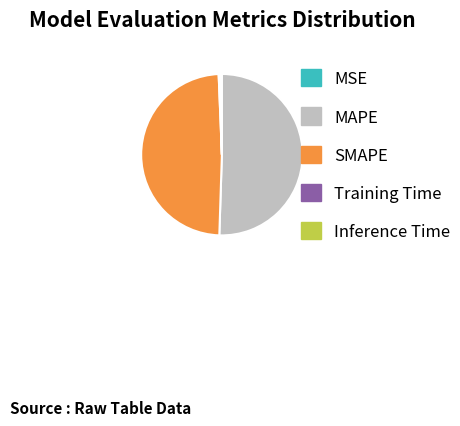

Which slice is the largest?

MAPE